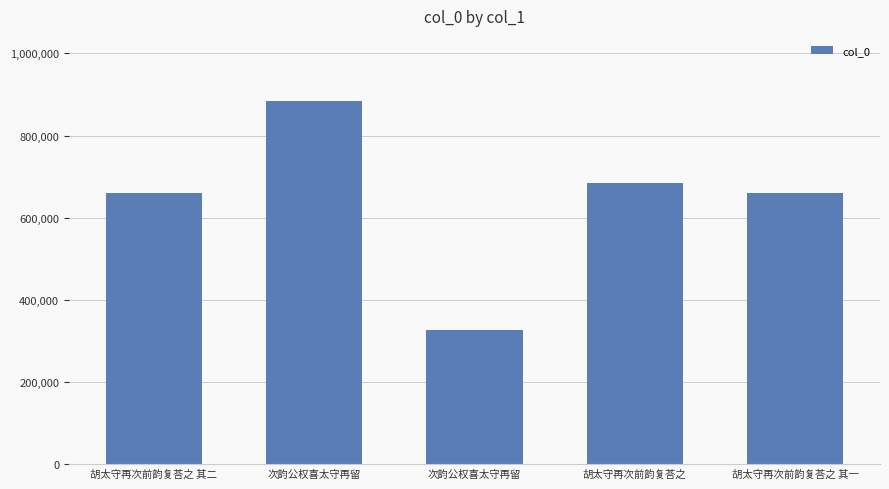

Read the value at 次韵公权喜太守再留, to the nearest 10.

326080